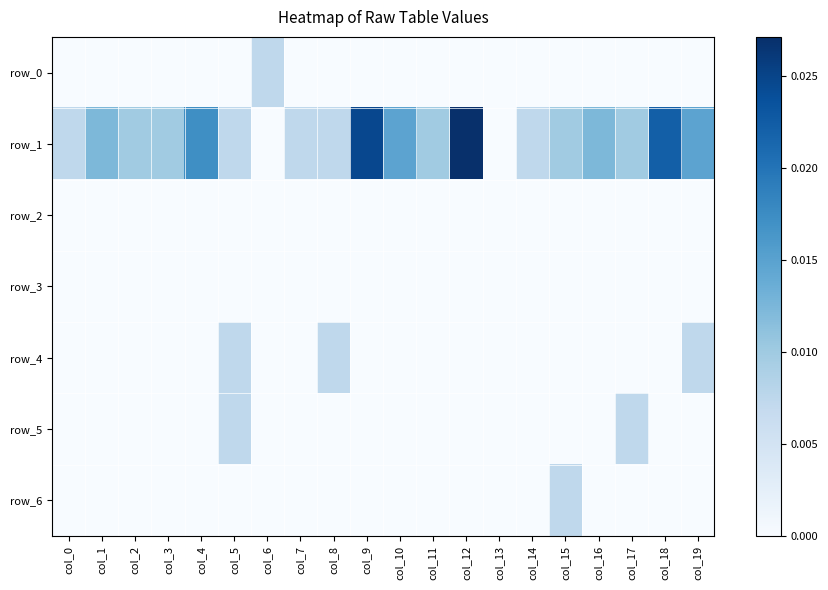

Which has a higher value, col_17 or col_12?

col_17